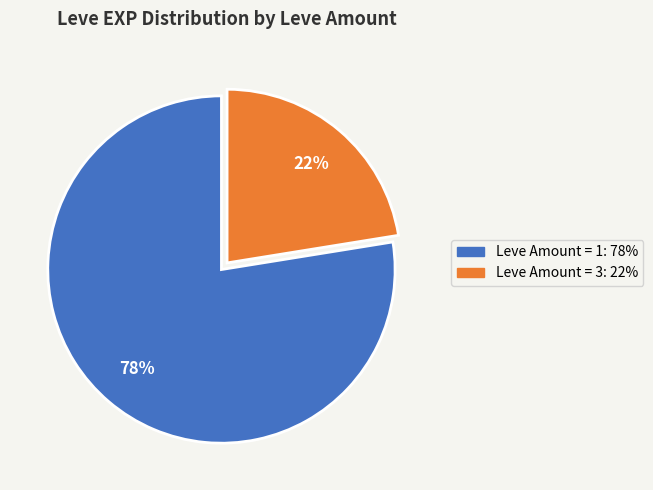

To the nearest percent, what is the average slice percentage?

50%